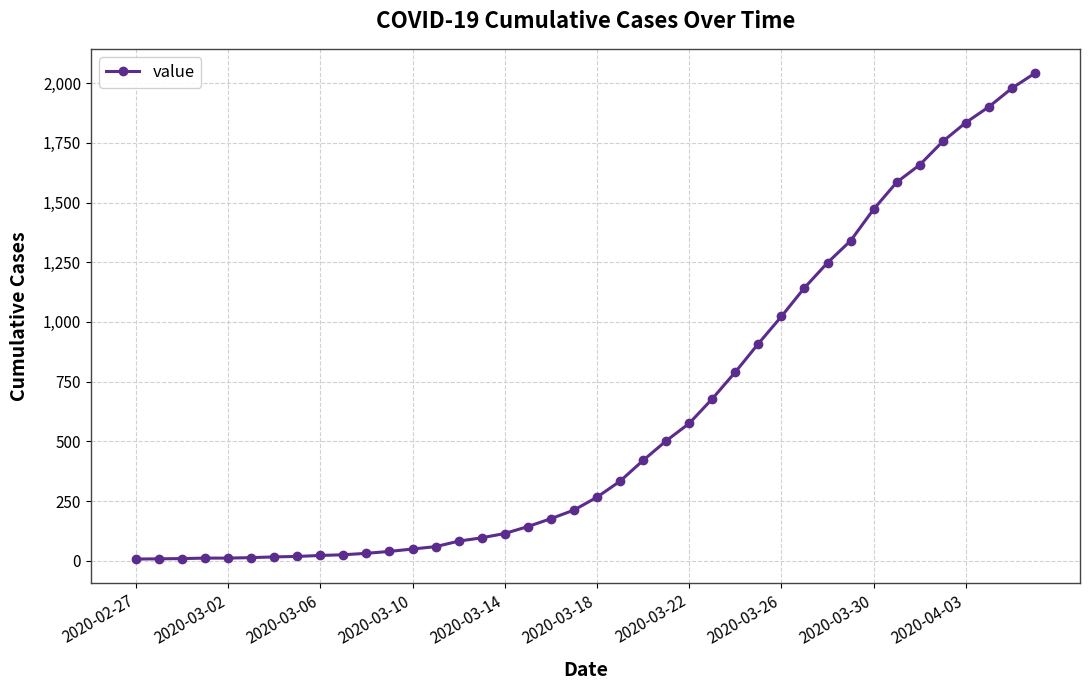

What is the difference between the maximum and minimum values?

2035